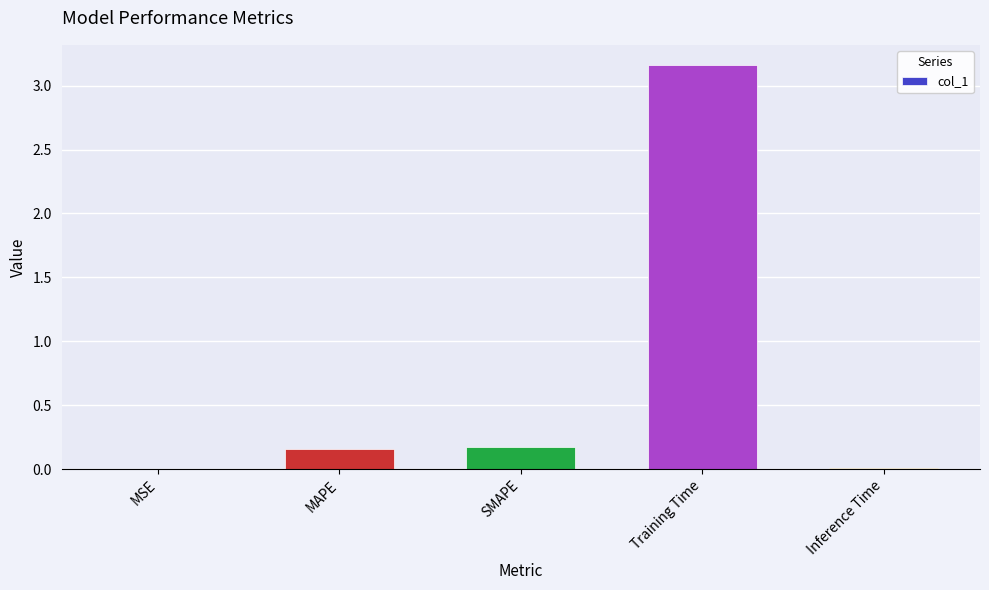

True or false: the data shows 0.0 at MSE.

True